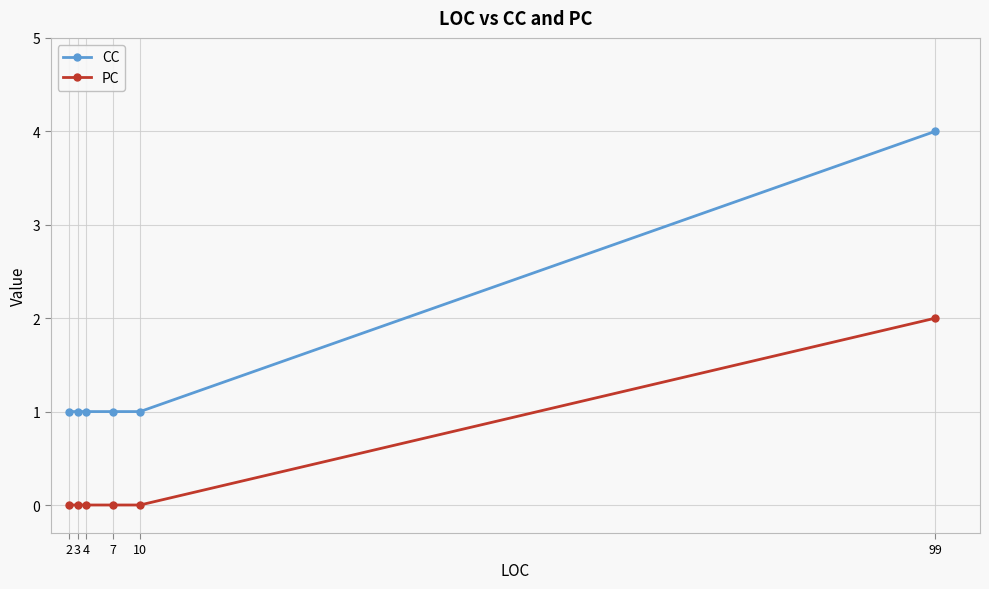

True or false: PC has a value of -1 at 7.

False